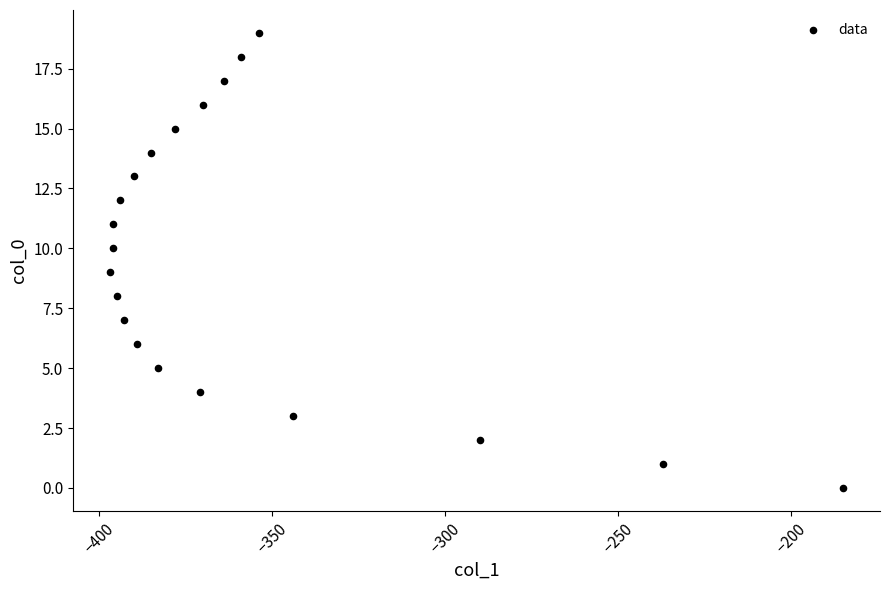

What is the range of X values (max minus min)?

212